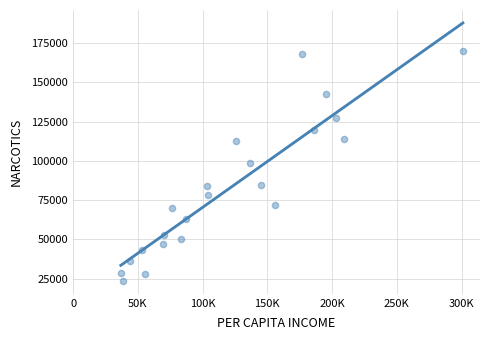

What is the range of Y values (max minus min)?

146701